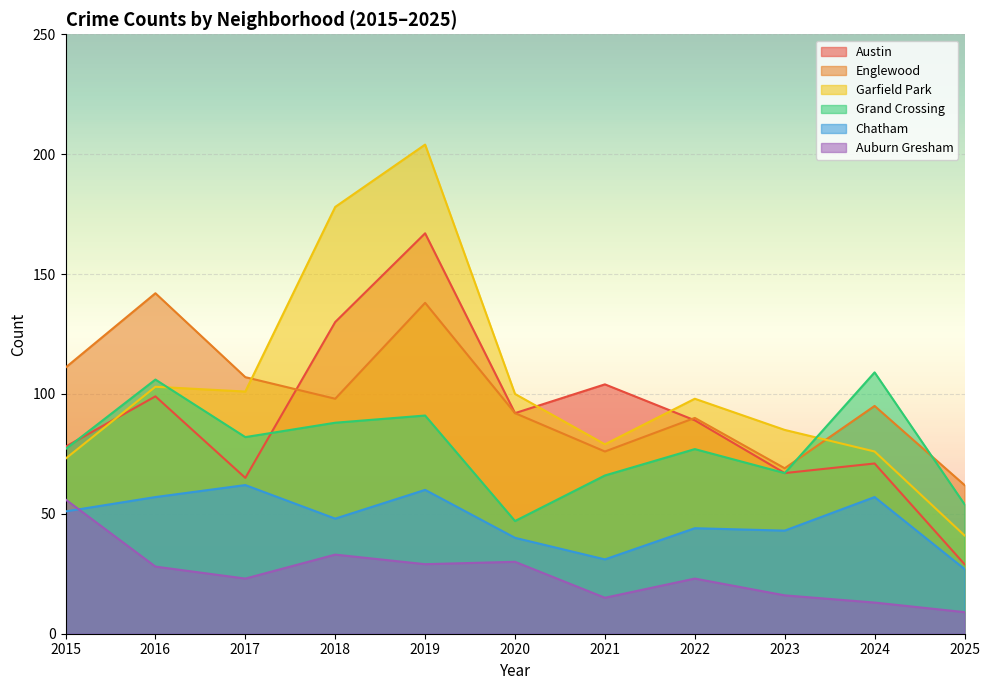

Which series ends up on top after the final intersection of Englewood and Garfield Park?

Englewood